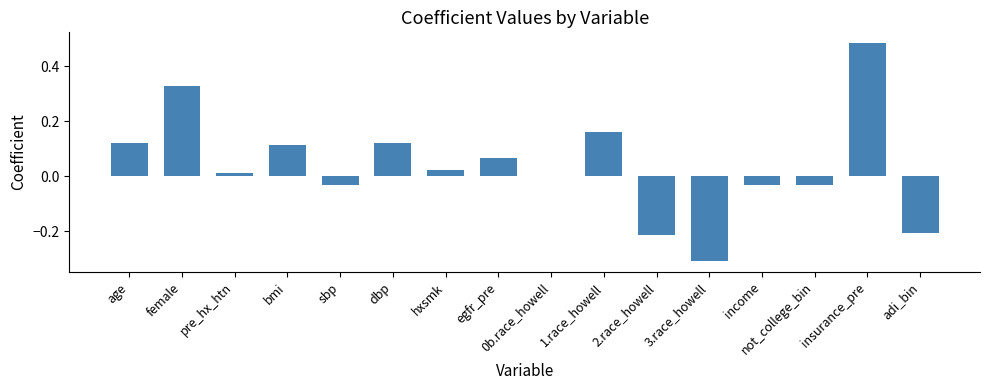

Which label corresponds to the largest value in the chart?

insurance_pre